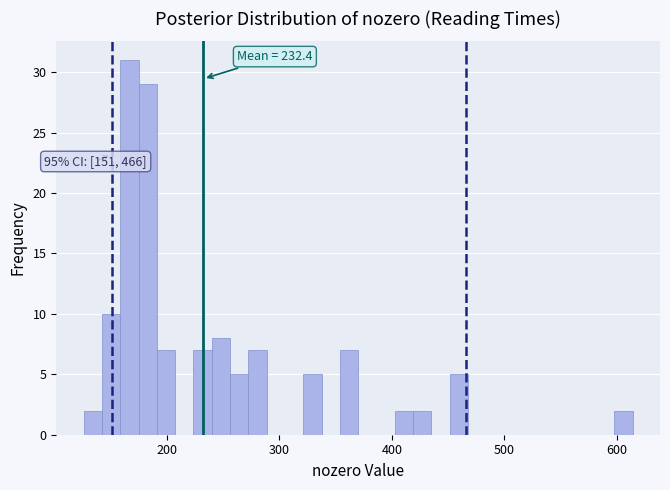

Read against the x-axis, roughly where is the centre of the tallest bar?

170